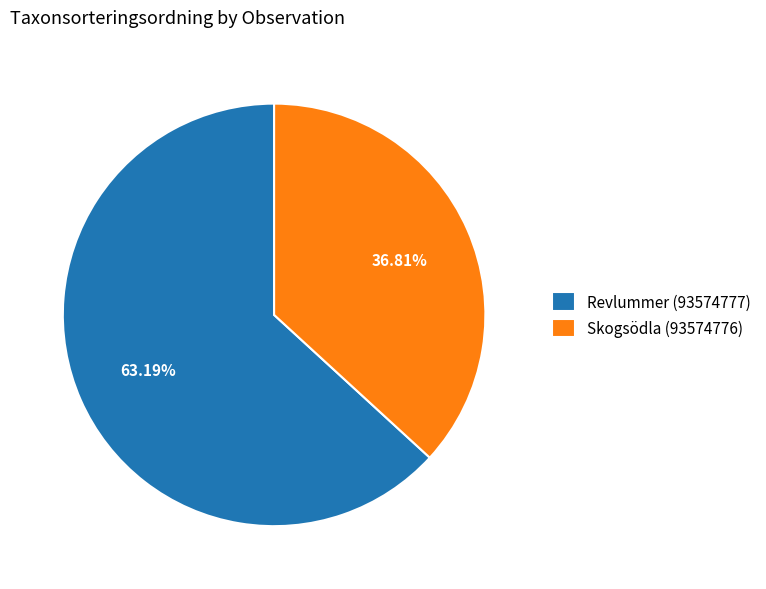

What percentage is the Revlummer (93574777) slice, to the nearest percent?

63%